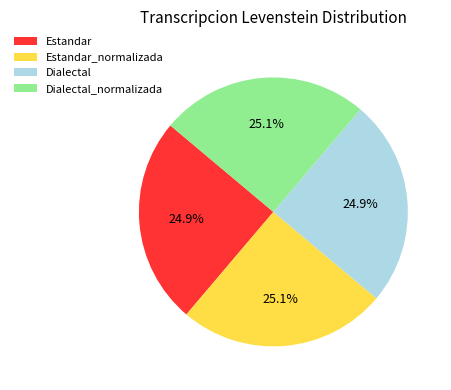

Approximately how many times larger is the value at Estandar_normalizada compared to Dialectal_normalizada?

1.0